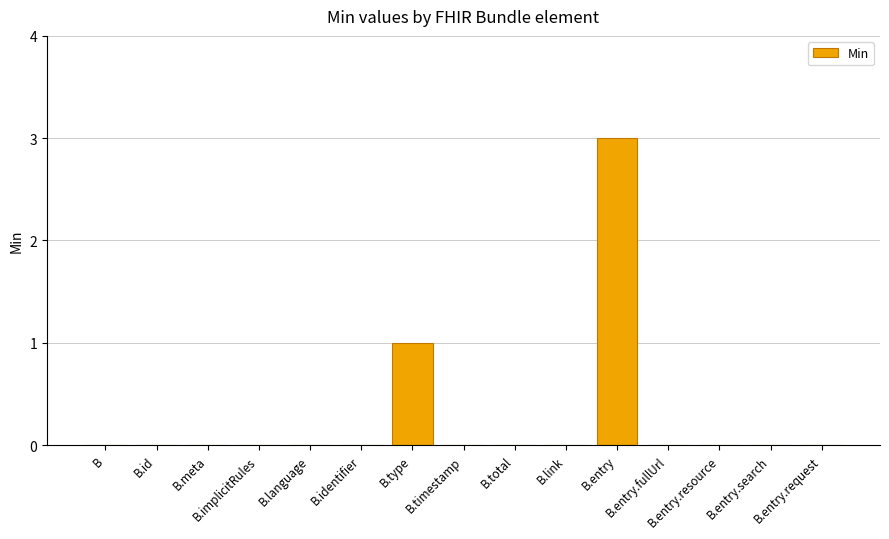

Reading left to right, transcribe all the data shown in this chart.

B=0	B.id=0	B.meta=0	B.implicitRules=0	B.language=0	B.identifier=0	B.type=1	B.timestamp=0	B.total=0	B.link=0	B.entry=3	B.entry.fullUrl=0	B.entry.resource=0	B.entry.search=0	B.entry.request=0